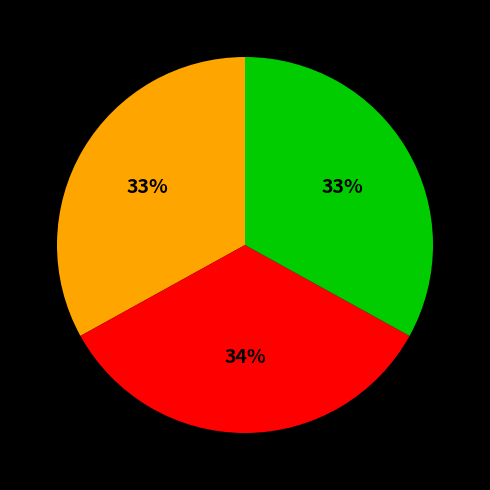

Does any single category account for the majority?

No